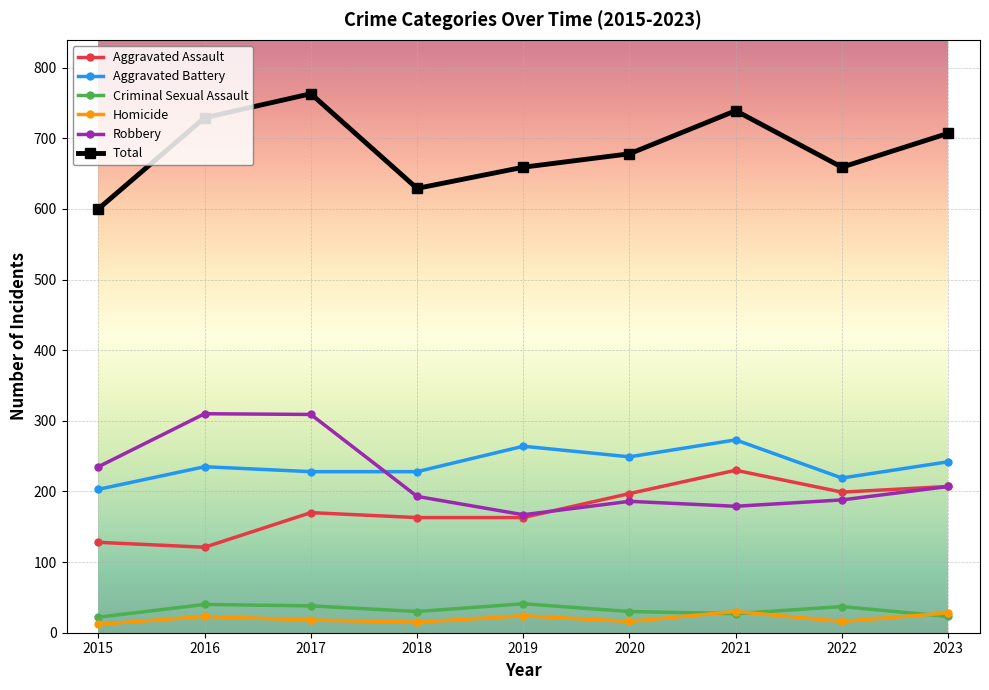

What is the value of the Robbery point at the 2nd from the left?

310